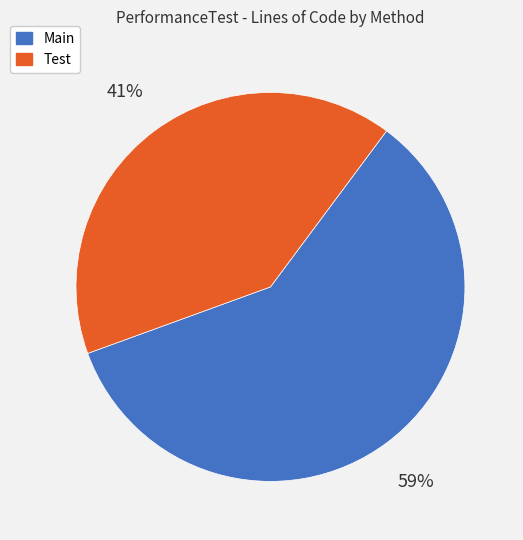

Count the number of slices in the pie.

2